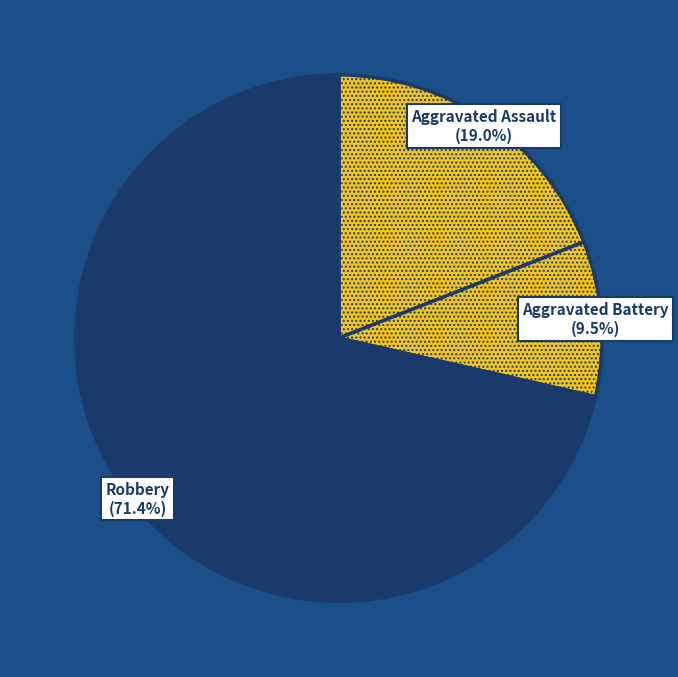

Is the sum of Aggravated Battery and Aggravated Assault greater than half?

No